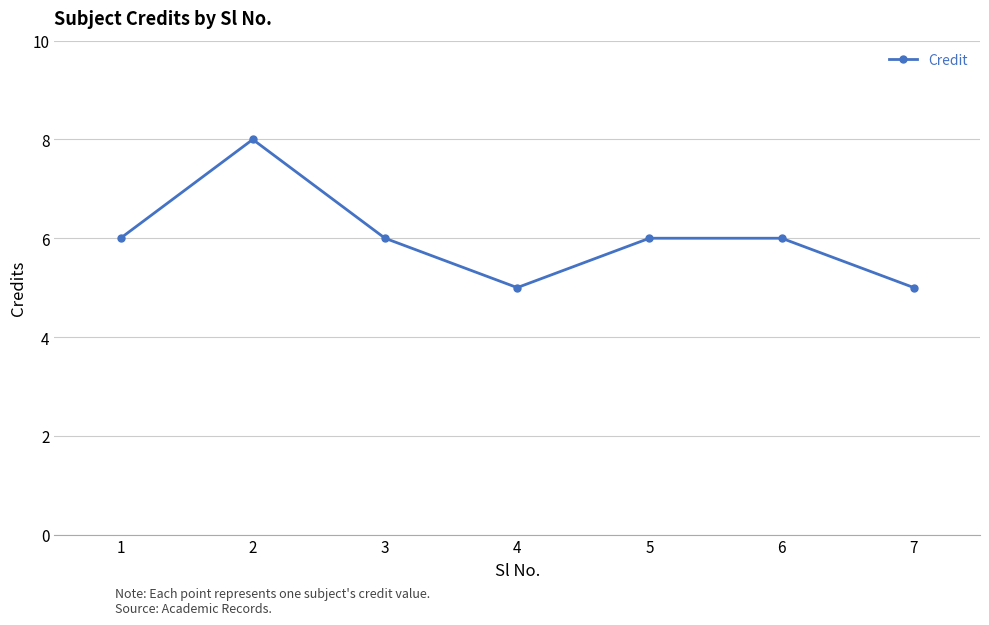

How many distinct data groups are displayed?

1